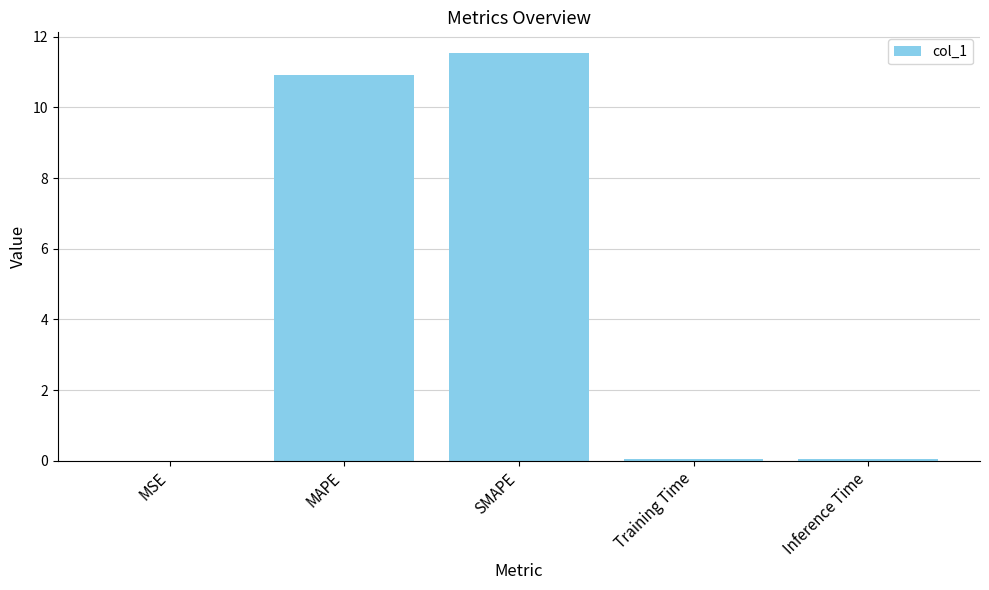

Between Inference Time and SMAPE, which is larger?

SMAPE